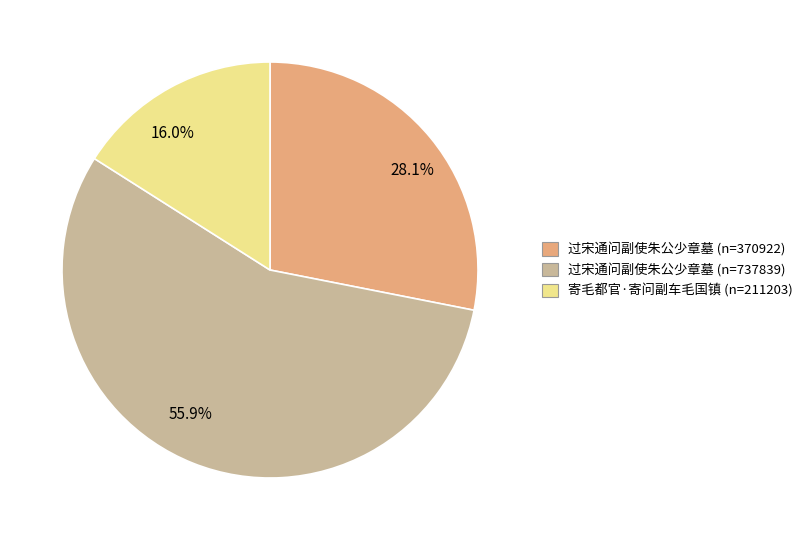

Do 55.9% and 16.0% together represent more than half of the pie?

Yes